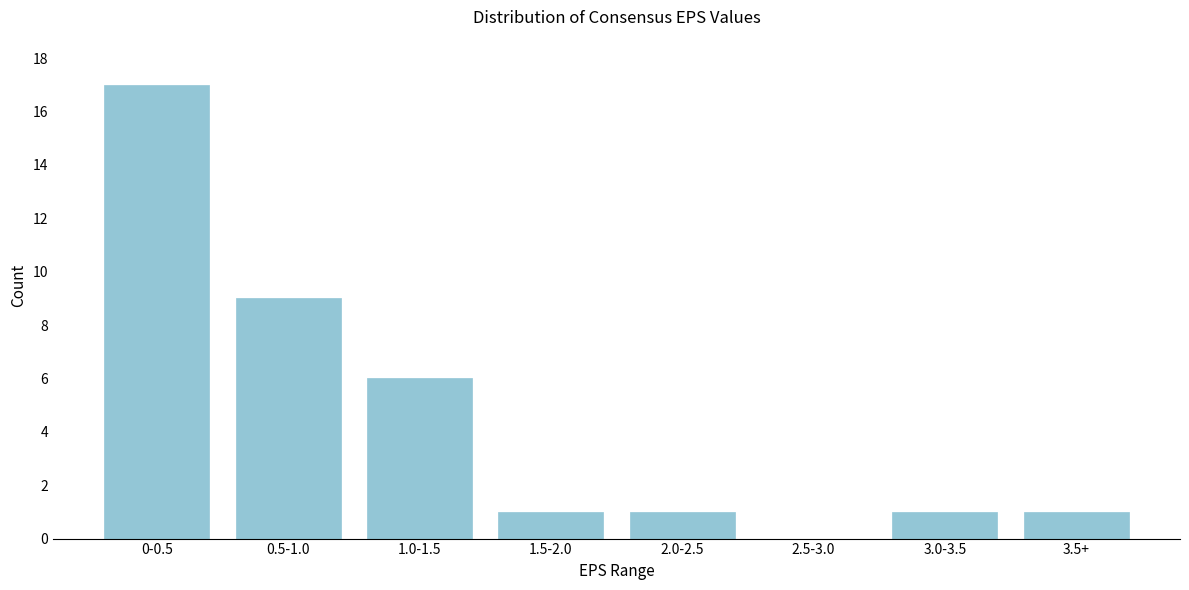

Reading left to right, extract all data points from this chart.

0-0.5=17	0.5-1.0=9	1.0-1.5=6	1.5-2.0=1	2.0-2.5=1	2.5-3.0=0	3.0-3.5=1	3.5+=1